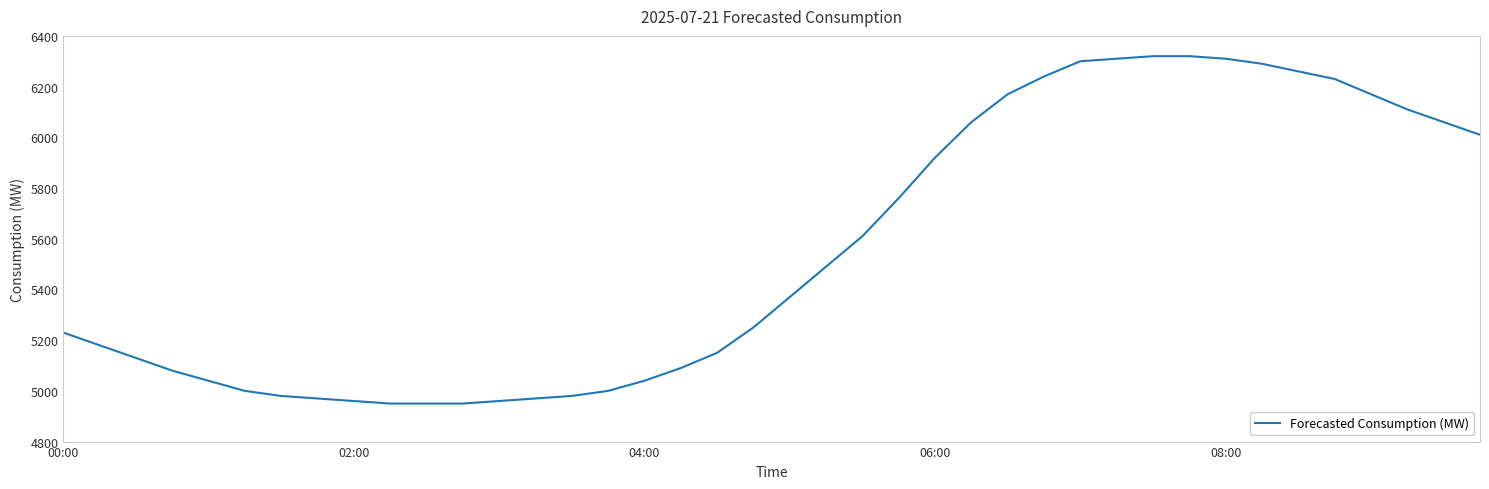

What is the smallest value displayed?

4950